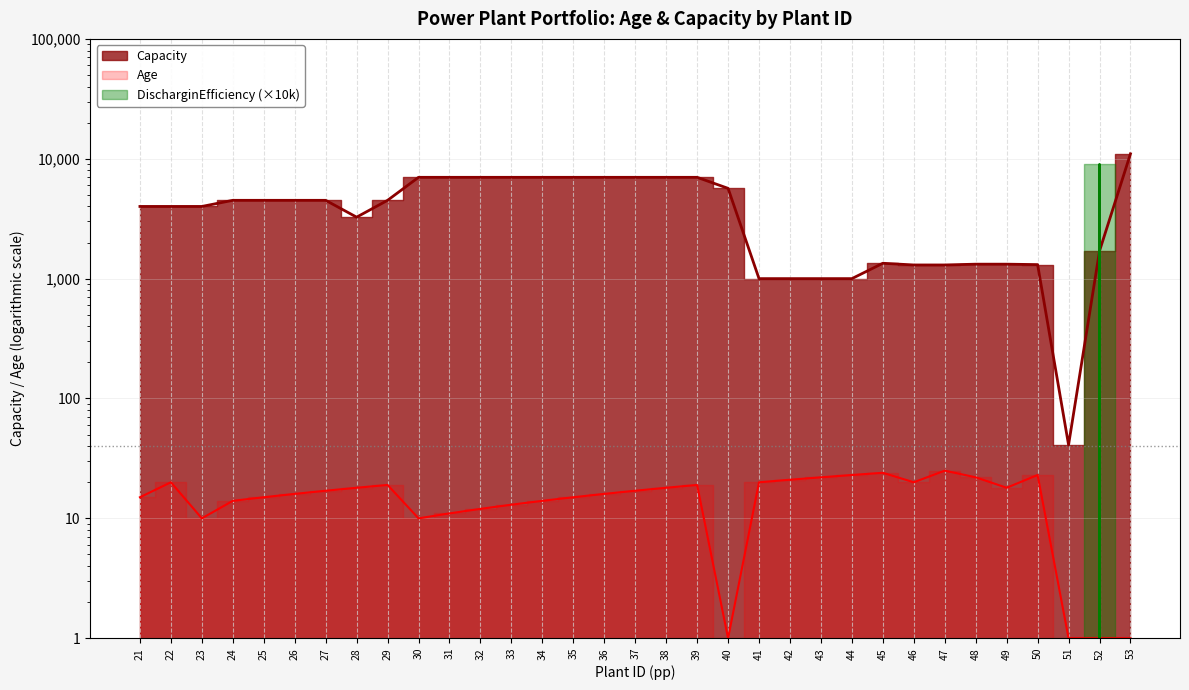

At which label is DischarginEfficiency closest to 4500?

21